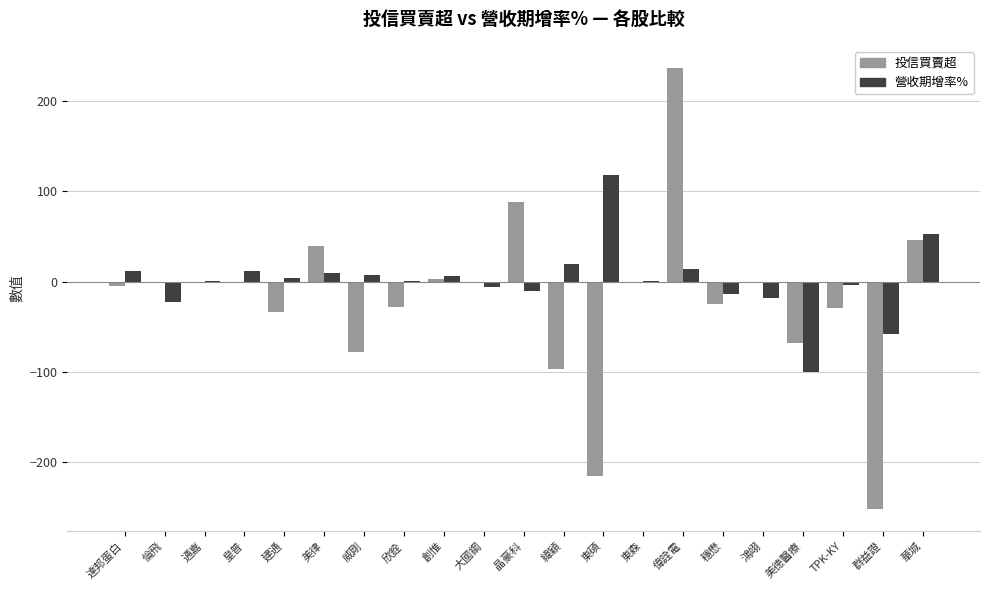

True or false: 投信買賣超 has a value of -252.0 at 群益證.

True